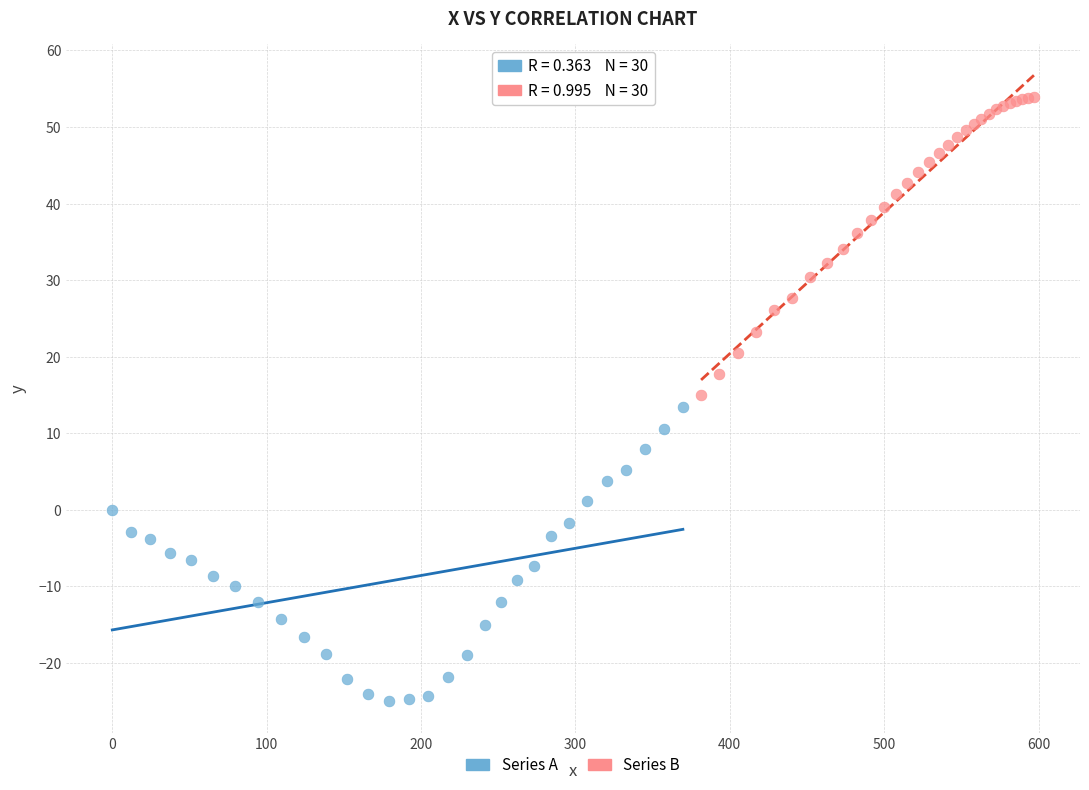

Which series reaches the minimum Y coordinate?

Series A